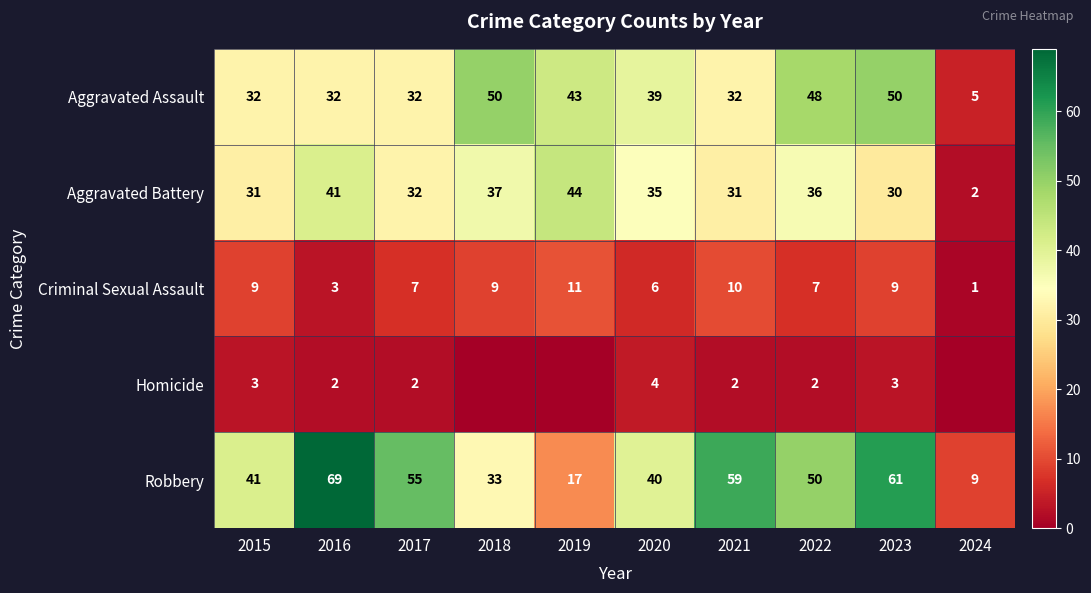

Rank the series at 2015 from highest to lowest value.

Robbery, Aggravated Assault, Aggravated Battery, Criminal Sexual Assault, Homicide